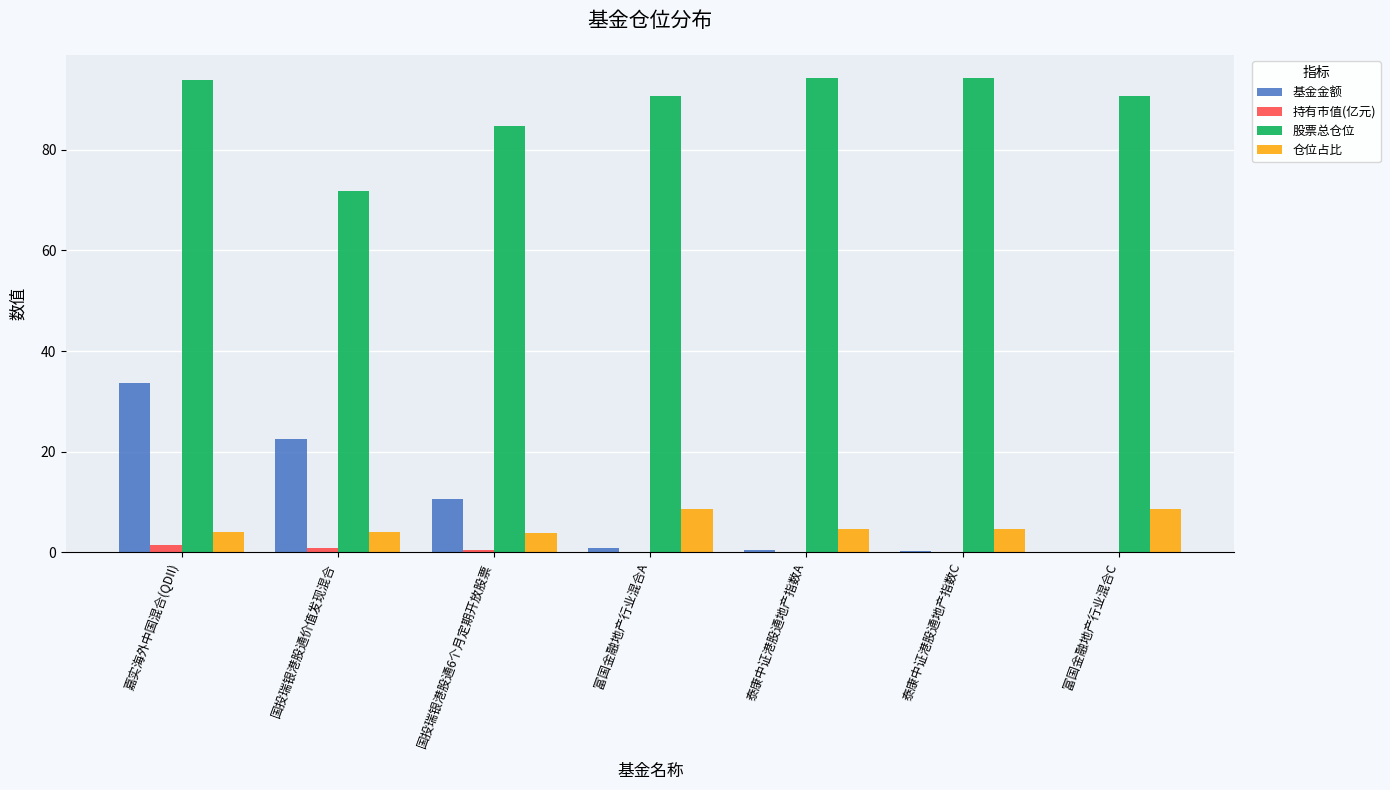

What are all the series names shown in the legend?

基金金额, 持有市值(亿元), 股票总仓位, 仓位占比